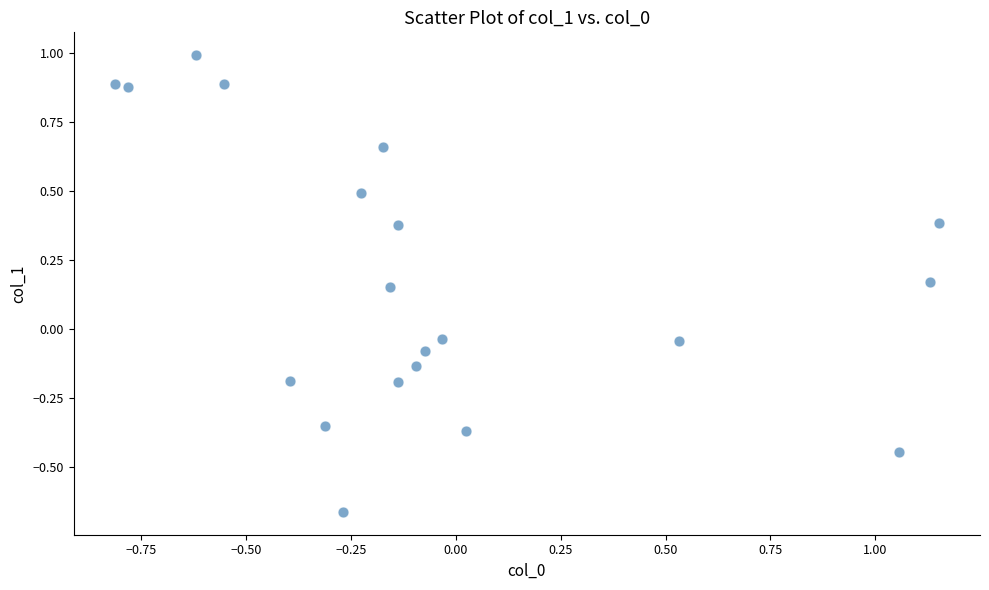

What is the range of X values (max minus min)?

2.0